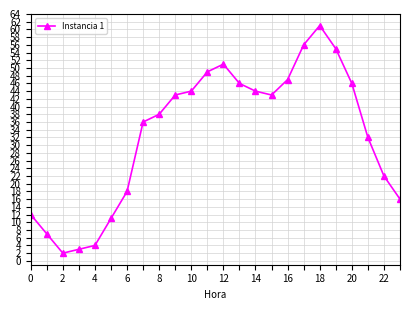

What is the difference between the maximum and second lowest values?

58